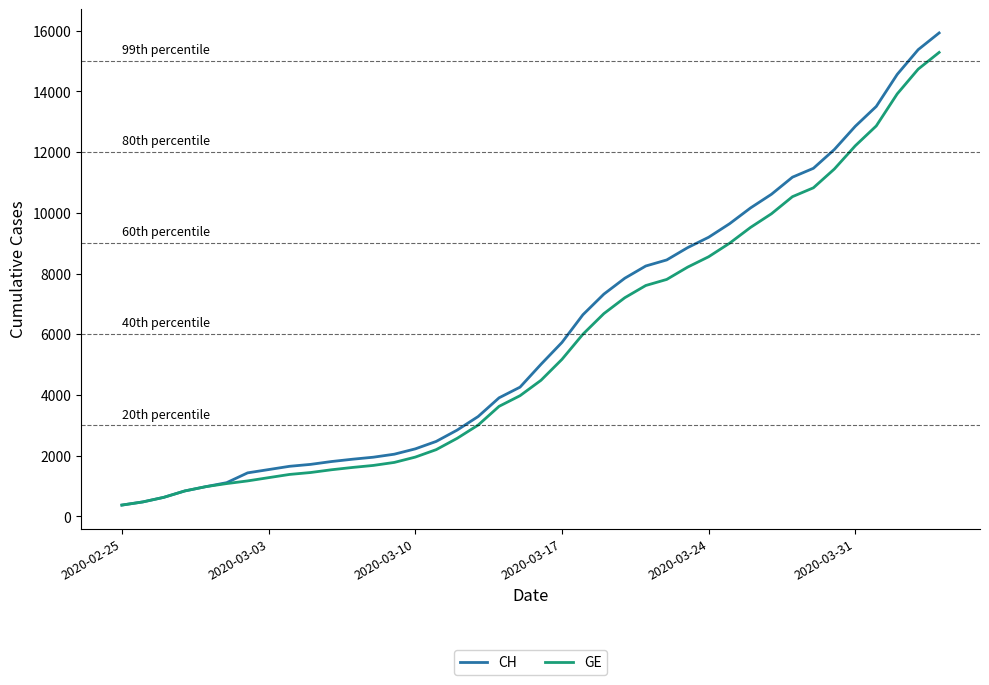

Which series has the widest spread of values?

CH